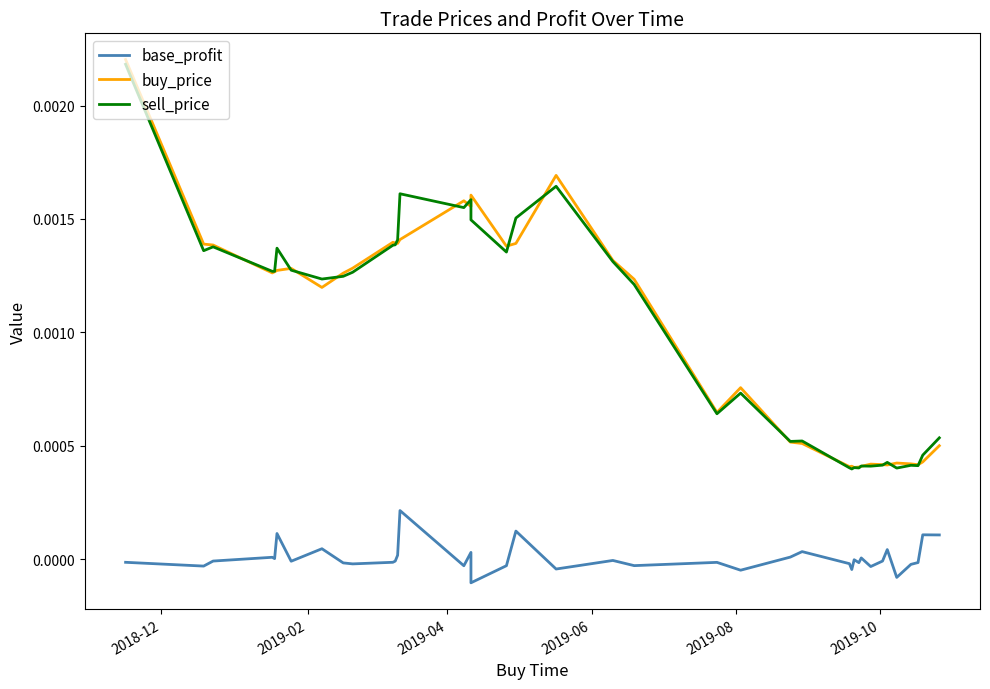

The value of base_profit at 29 is -0.0. True or false?

False